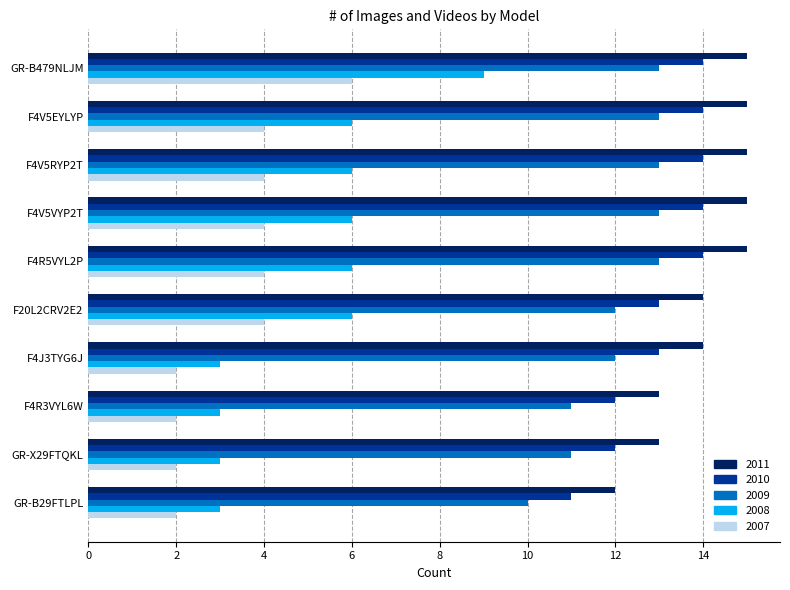

What is the minimum value shown in the chart?

2